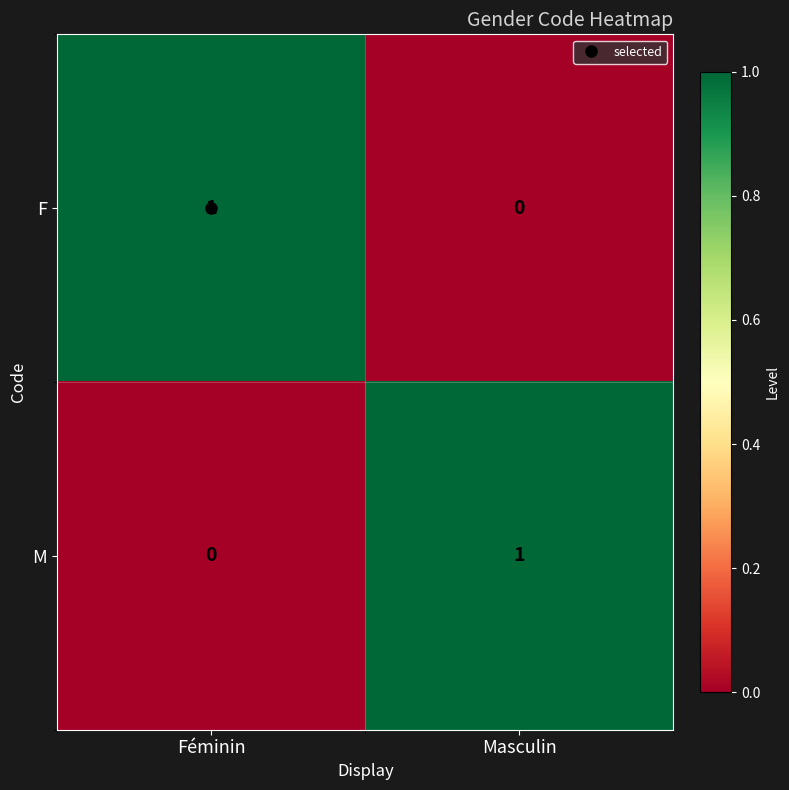

Which category has the highest value in the M series?

Masculin